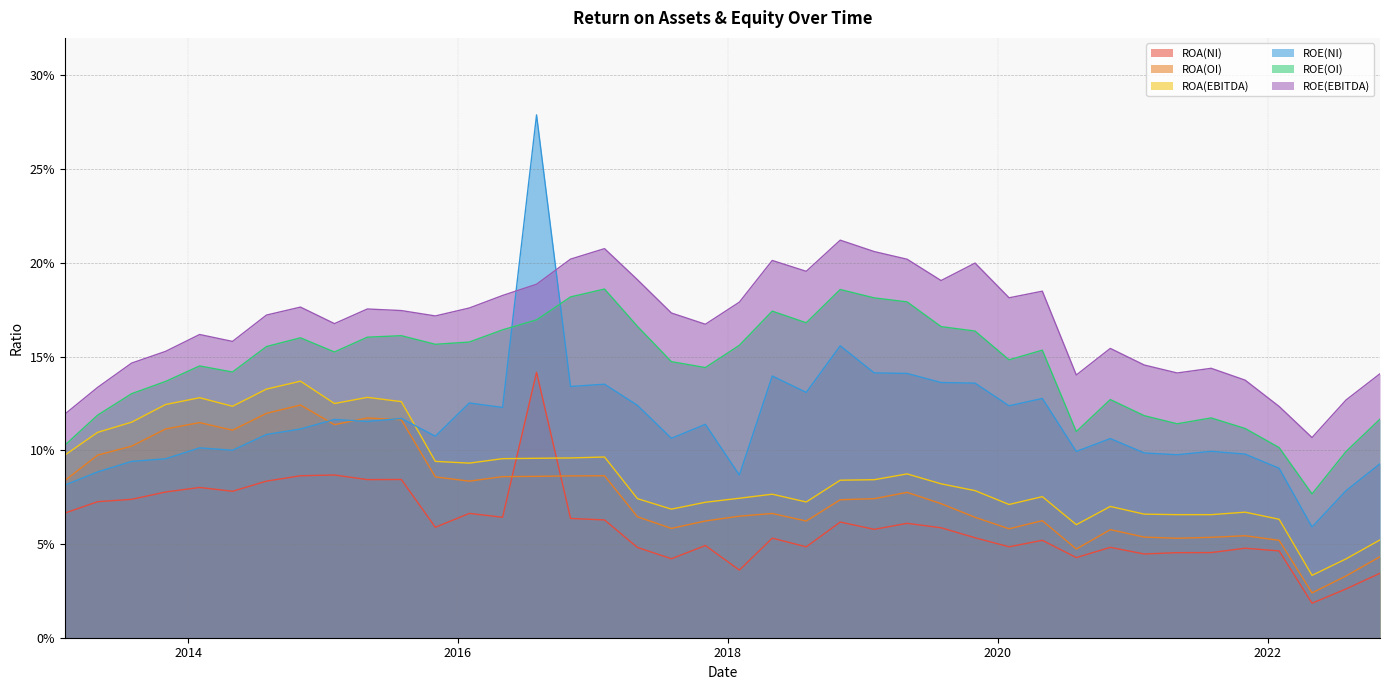

How many distinct data groups are displayed?

6